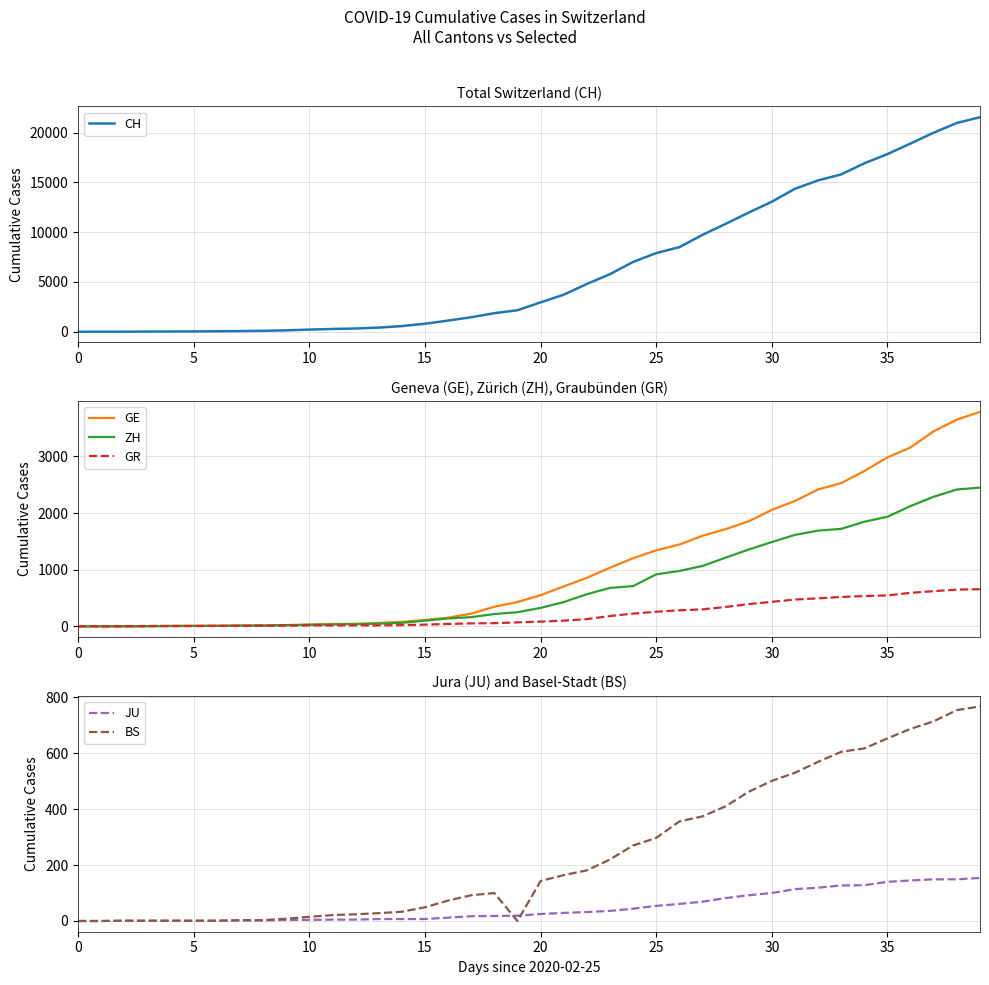

True or false: GR and GE intersect in this chart.

True